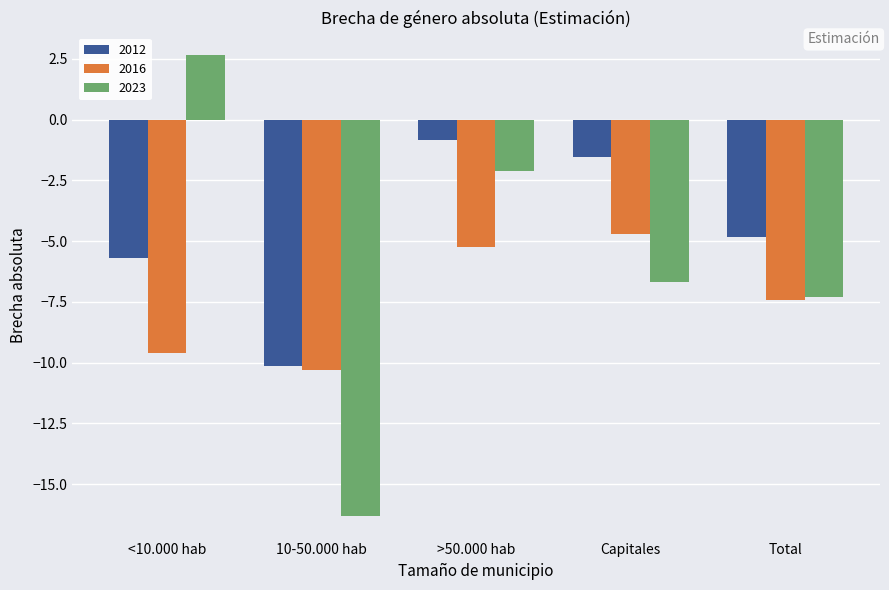

Which series has the largest range (max minus min)?

2023